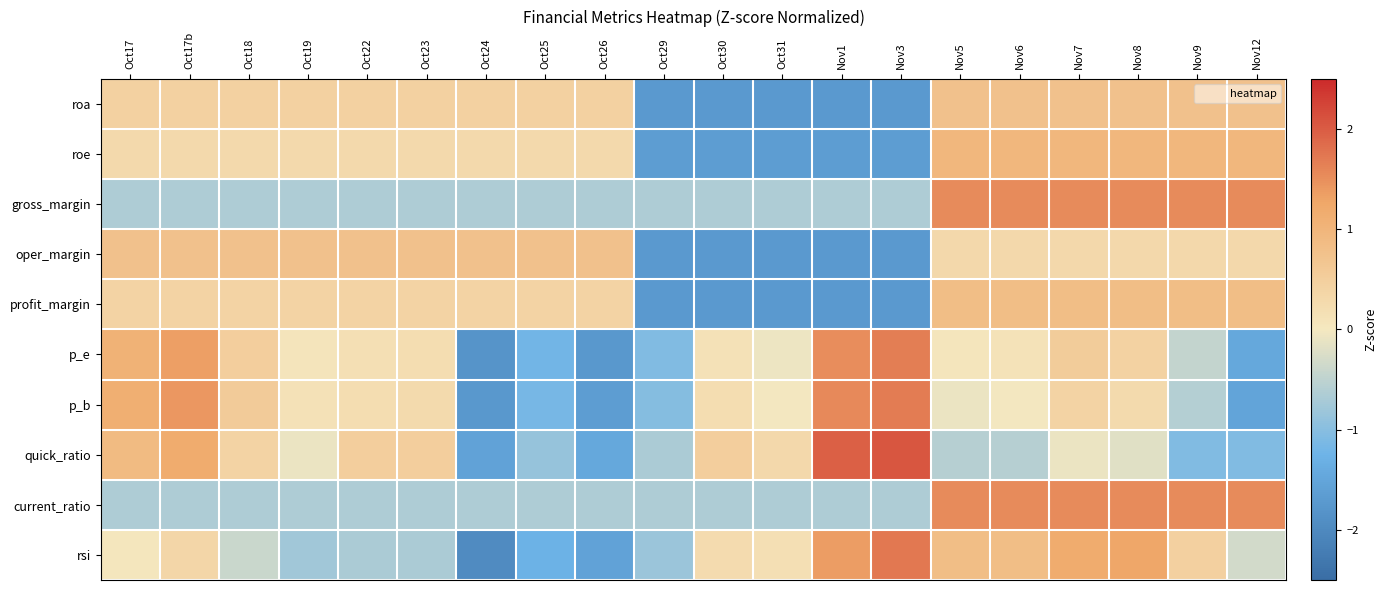

Which label corresponds to the smallest value in the chart?

Oct24